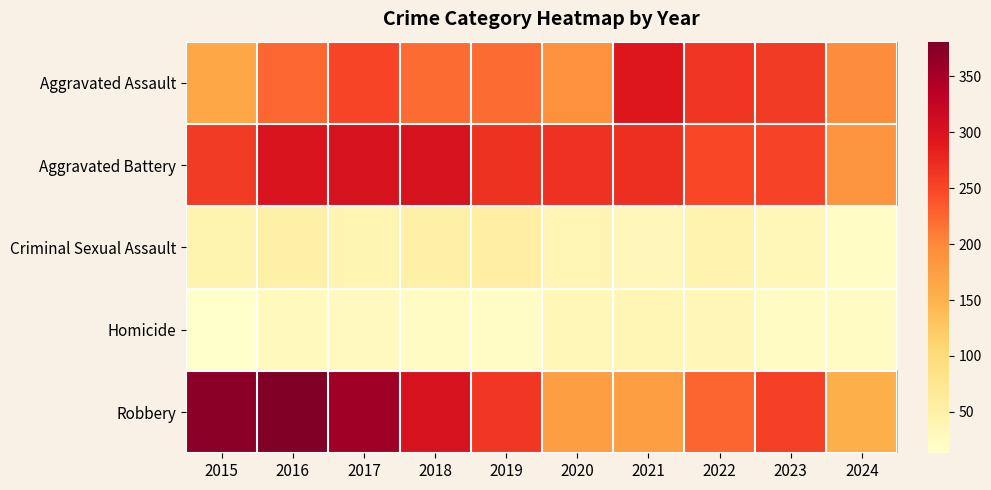

Reading right to left, extract all data points from this chart.

Aggravated Assault: 2024=196	2023=259	2022=264	2021=295	2020=192	2019=220	2018=220	2017=251	2016=225	2015=164
Aggravated Battery: 2024=188	2023=252	2022=249	2021=270	2020=268	2019=267	2018=302	2017=303	2016=298	2015=259
Criminal Sexual Assault: 2024=20	2023=34	2022=44	2021=33	2020=40	2019=55	2018=51	2017=41	2016=51	2015=43
Homicide: 2024=22	2023=22	2022=35	2021=38	2020=34	2019=21	2018=23	2017=27	2016=28	2015=13
Robbery: 2024=155	2023=257	2022=227	2021=175	2020=174	2019=263	2018=302	2017=356	2016=381	2015=372